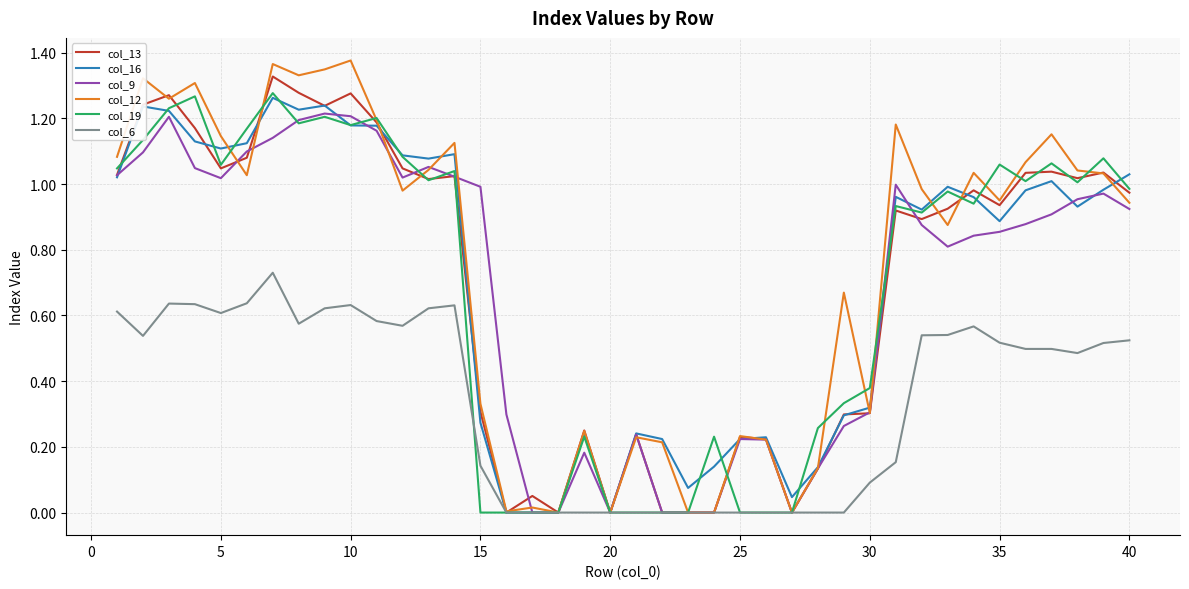

In col_16, how many points are lower than both neighbors (excluding endpoints)?

9